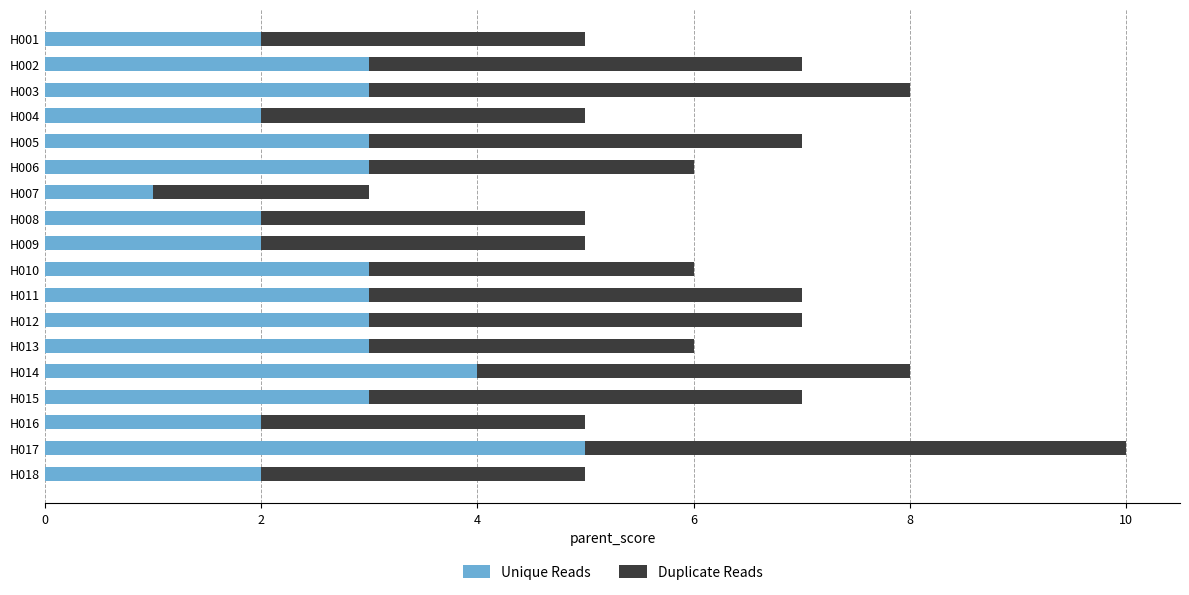

The value of Unique Reads at H008 is 1. True or false?

False